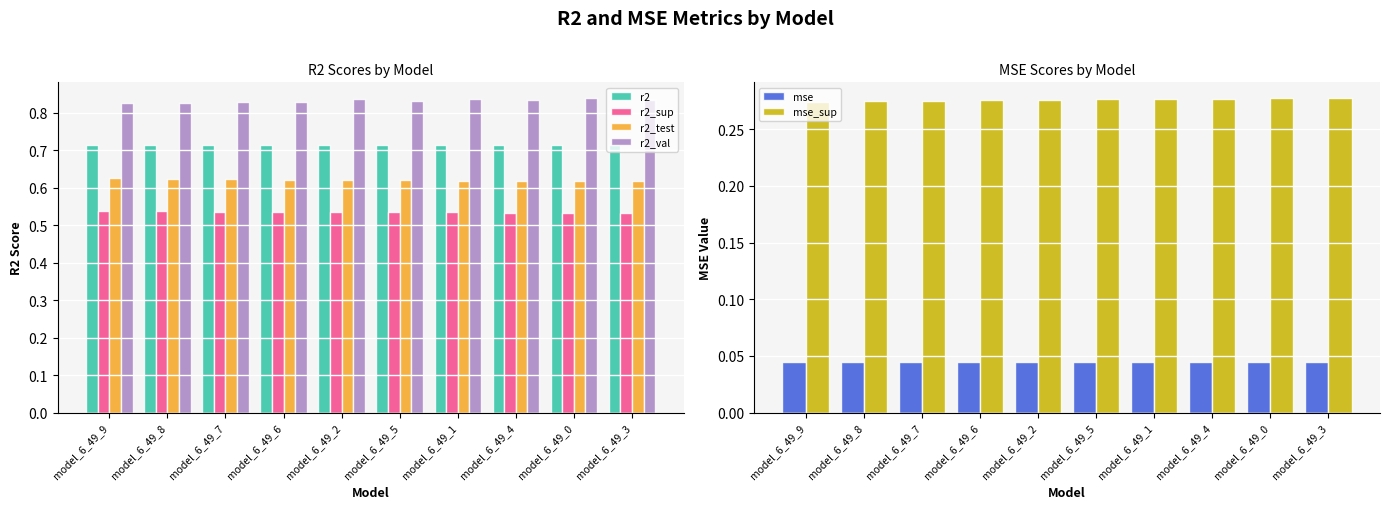

At which label does r2_sup reach its minimum?

model_6_49_3